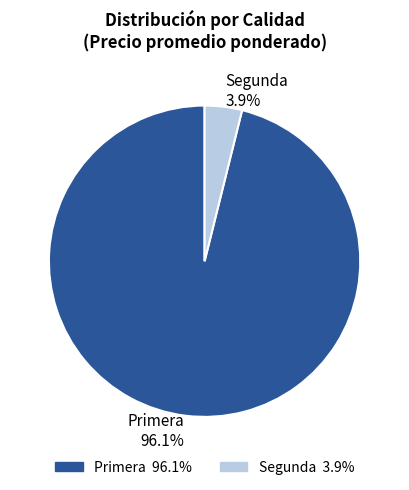

Is there any slice that represents more than half of the pie?

Yes